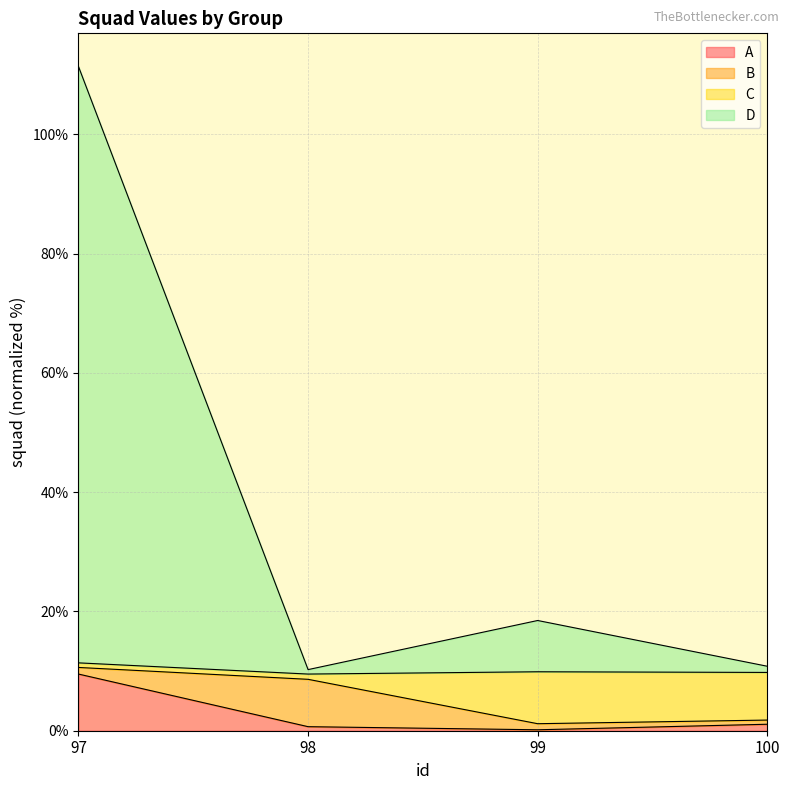

Where is D nearest to the value 60?

99